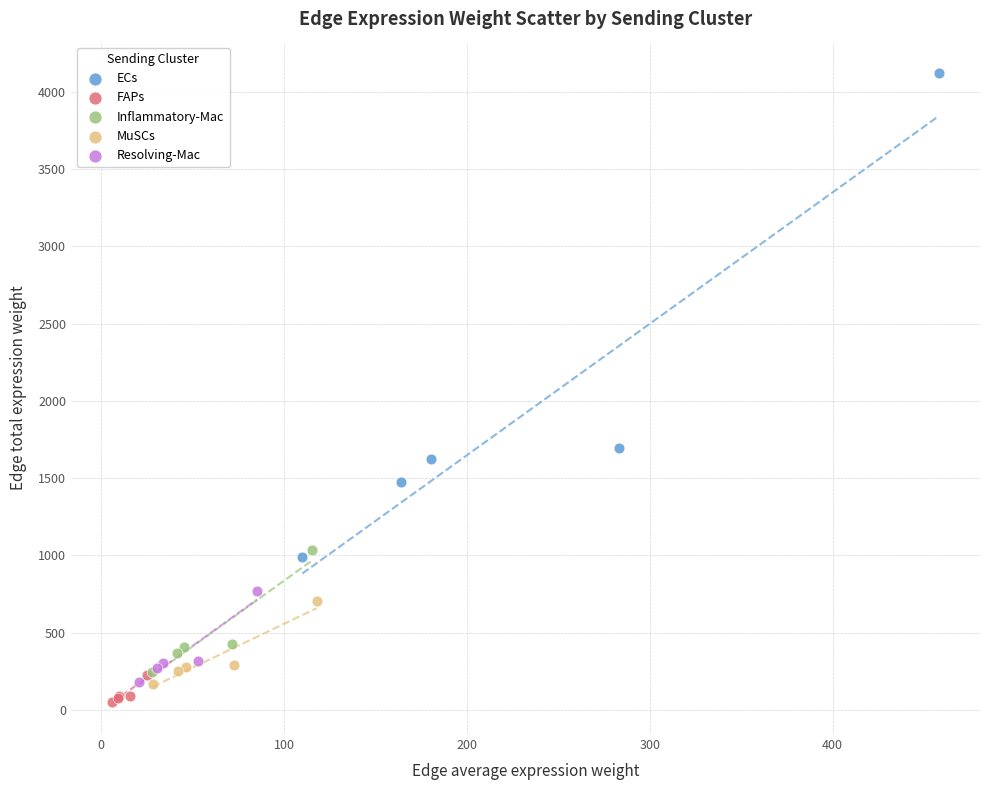

Which series has the largest Y range (max minus min)?

ECs